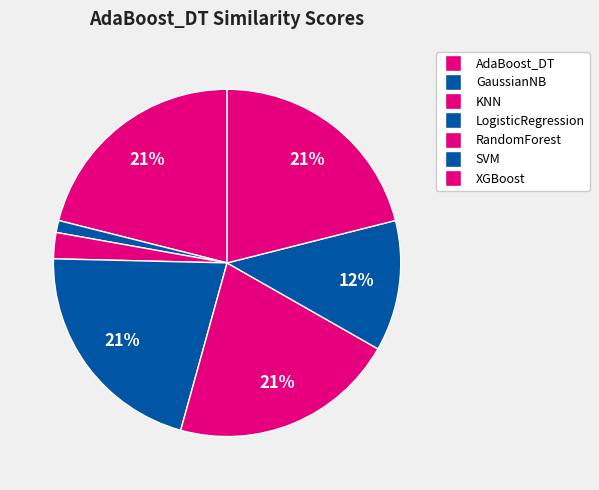

What is the largest slice in the pie chart?

AdaBoost_DT